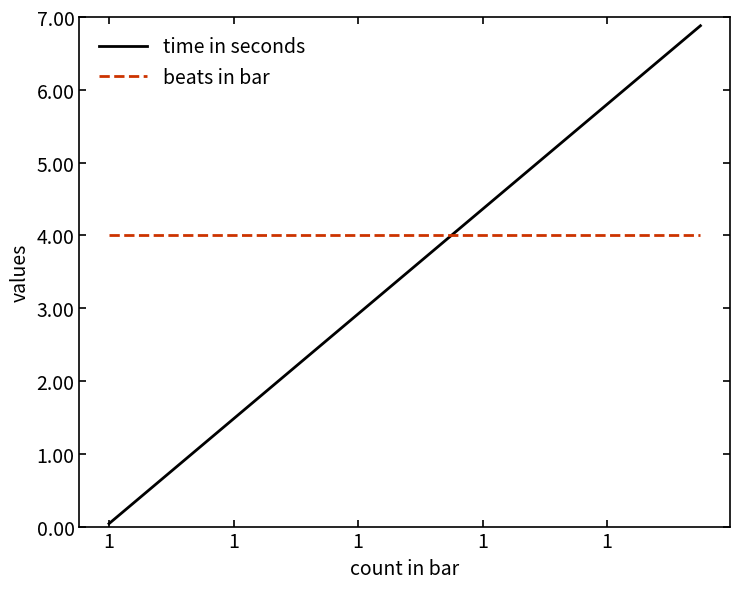

Which series has the largest total across all categories?

beats in bar